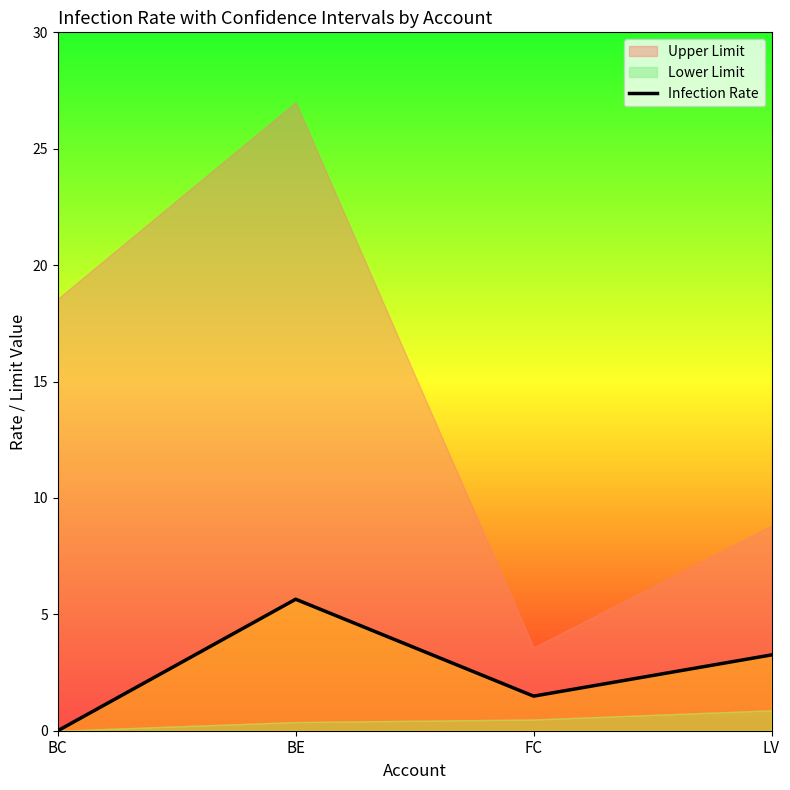

Reading right to left, transcribe all the data shown in this chart.

LV=3.3	FC=1.5	BE=5.6	BC=0.0